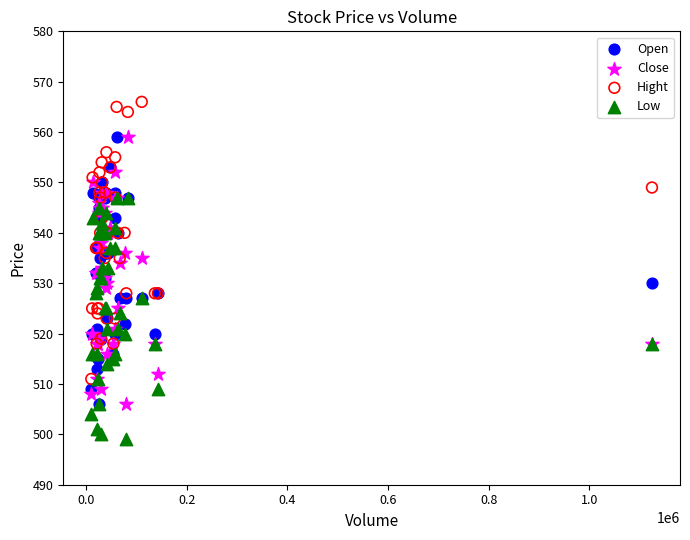

Which series has the largest Y range (max minus min)?

Hight